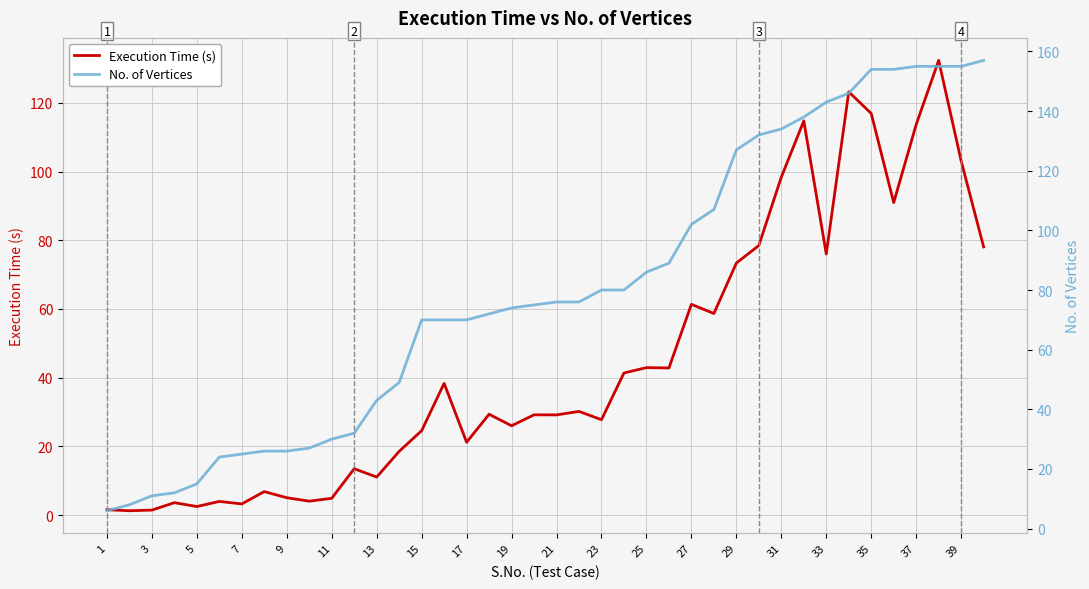

The value of Execution Time (s) at 15 is 44.1. True or false?

False